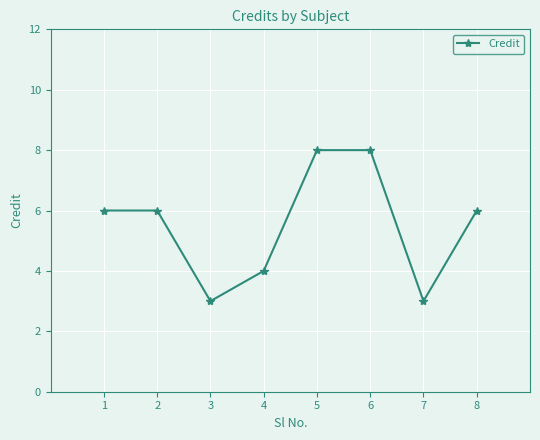

What is the ratio of the value at 5 to the value at 7?

2.7